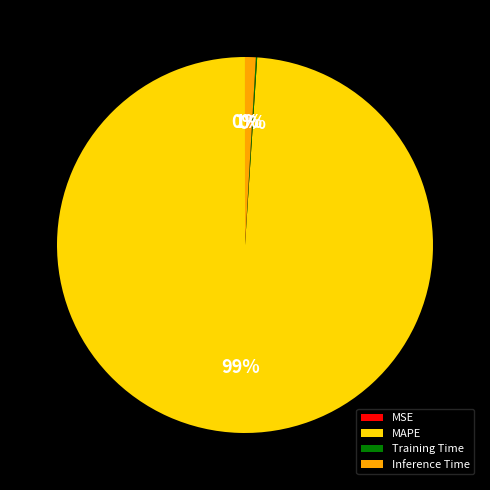

To the nearest percent, what percentage of the pie is MAPE?

99%